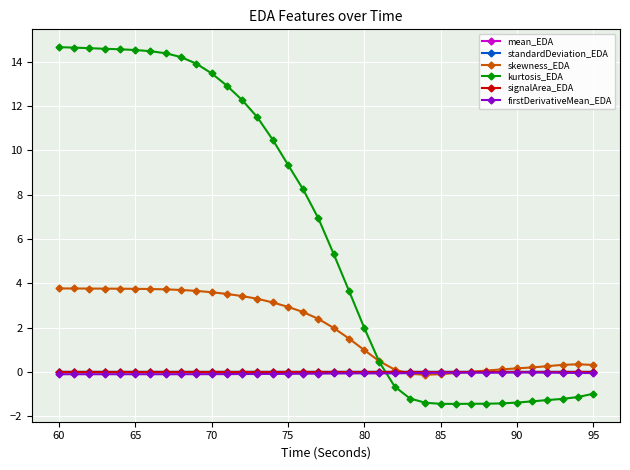

True or false: standardDeviation_EDA and firstDerivativeMean_EDA cross at least once.

False